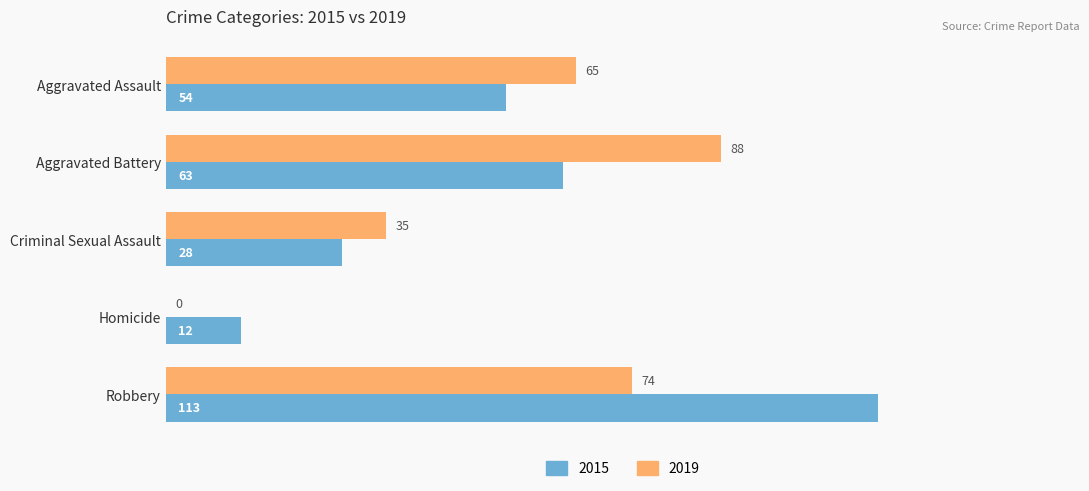

What is the approximate value of 2019 at Criminal Sexual Assault, to the nearest 5?

35